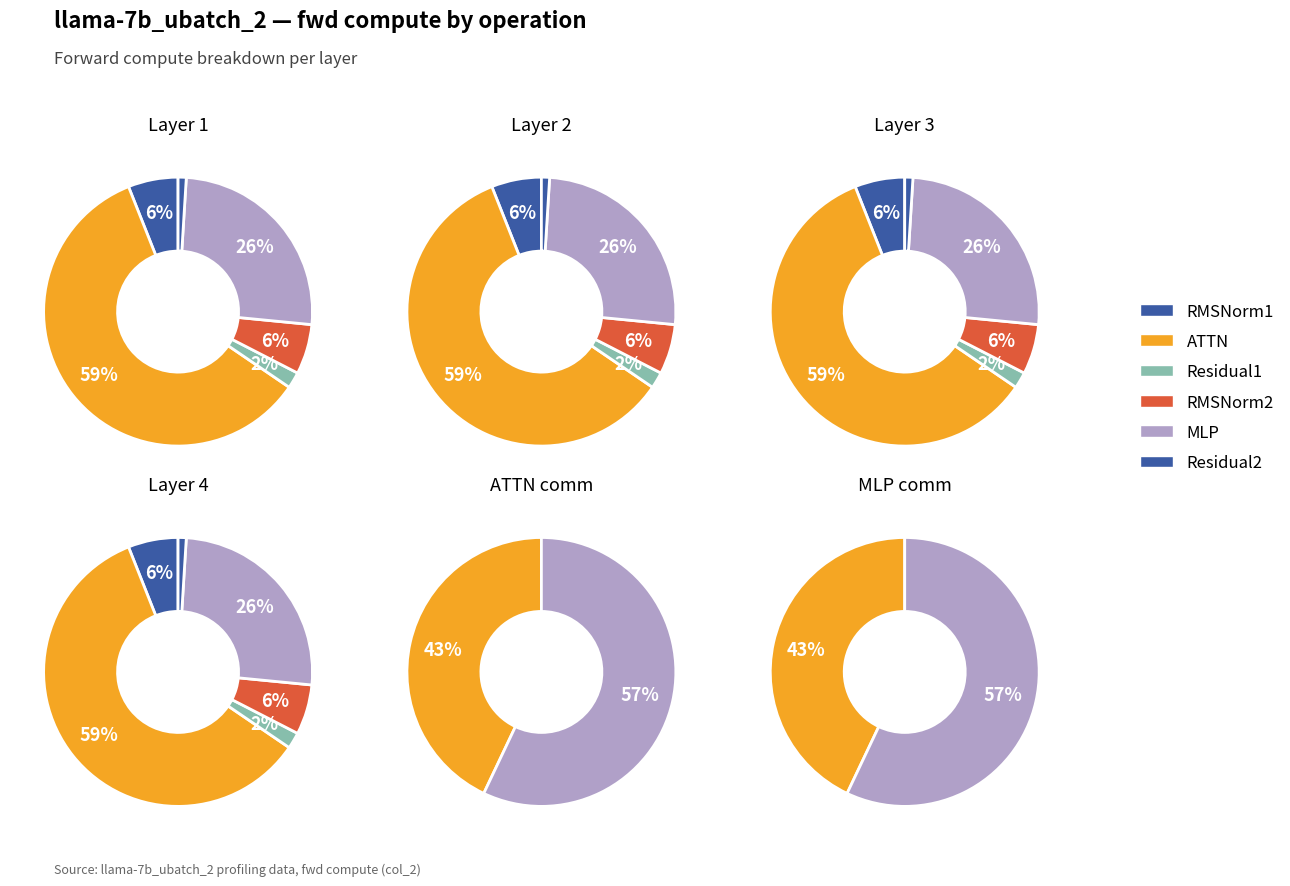

Is RMSNorm1 the majority of the pie?

No